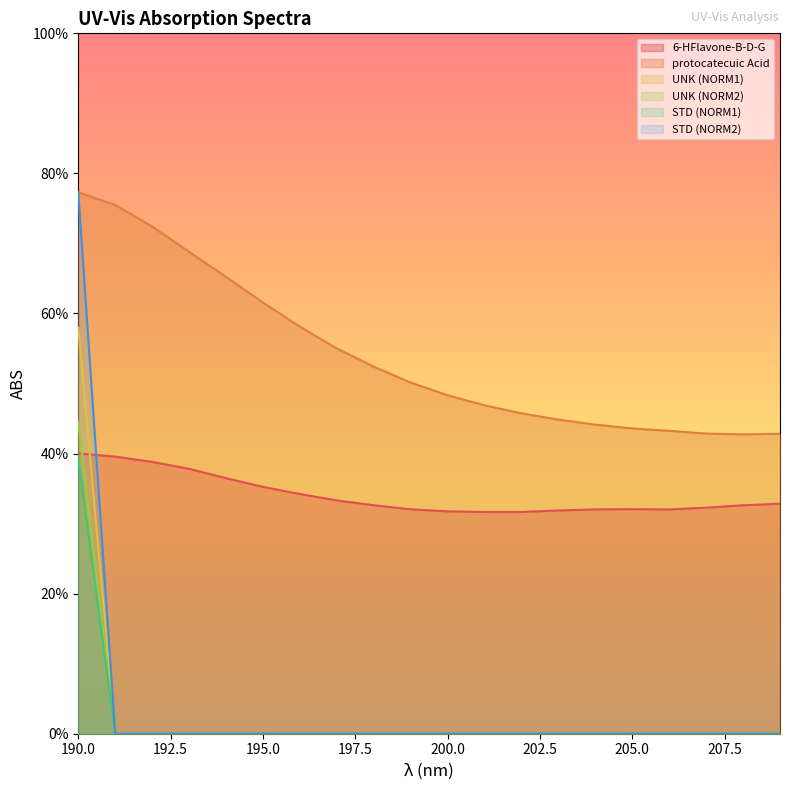

True or false: protocatecuic Acid and STD (NORM2) cross at least once.

False